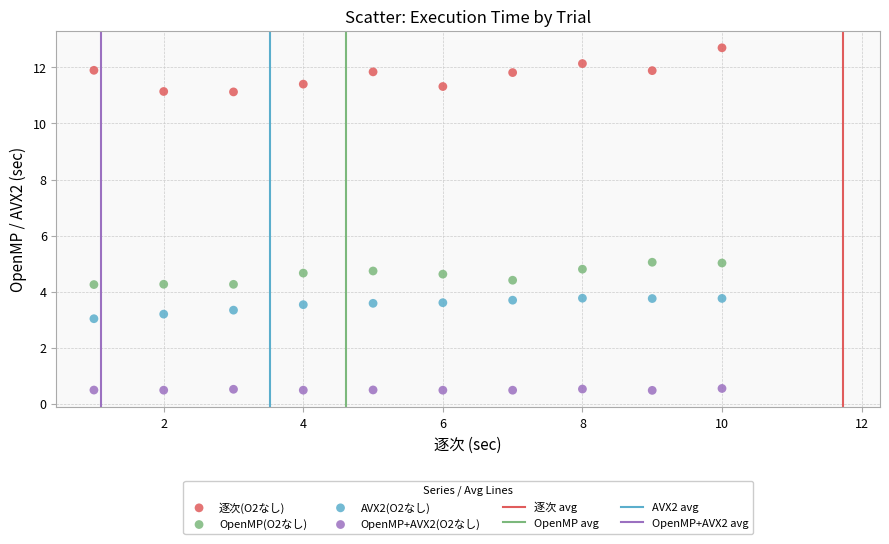

What is the X range (max minus min) for the scatter plot?

9.0